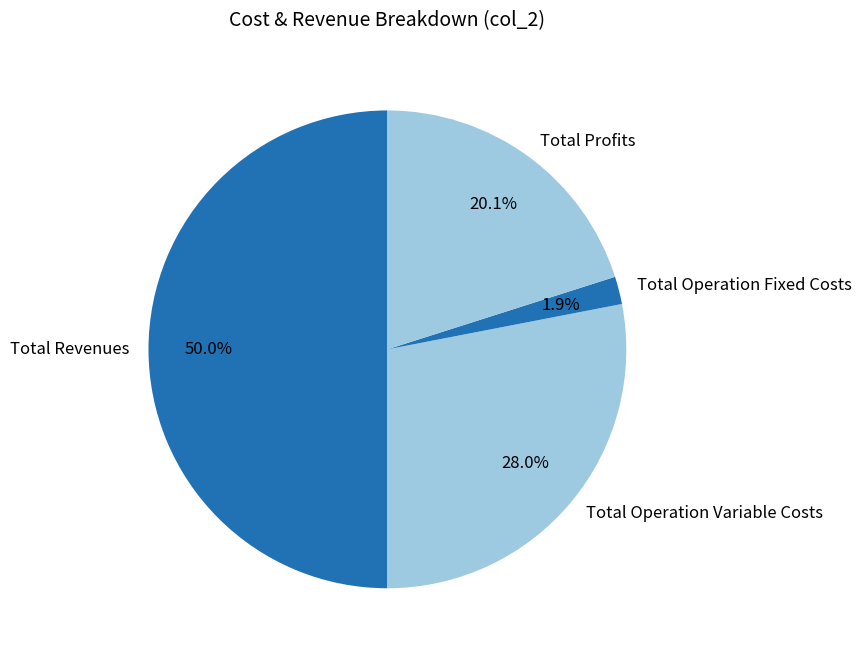

To the nearest percent, what portion does Total Revenues represent?

50%